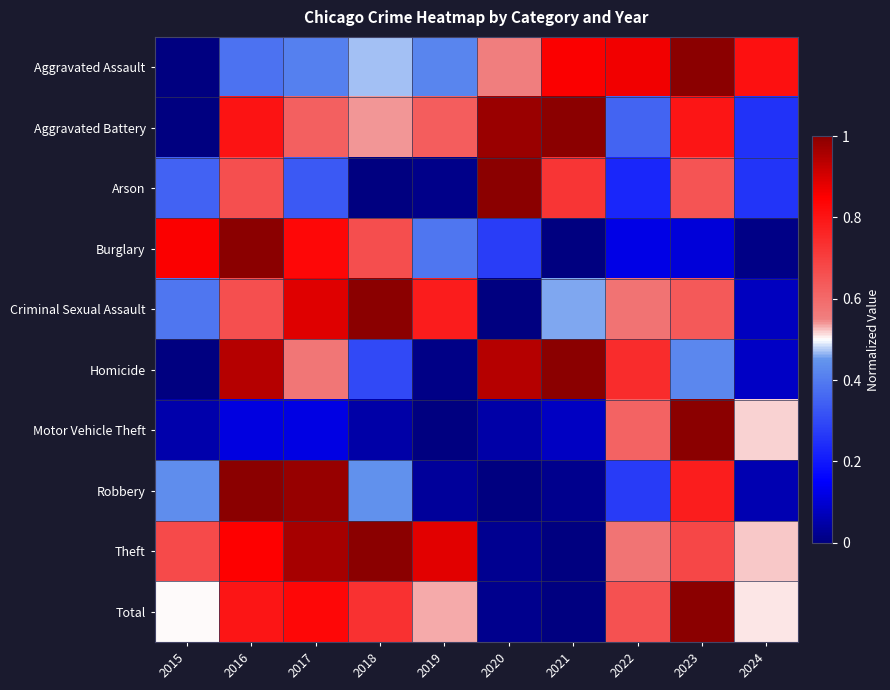

How many categories are shown in the chart?

10